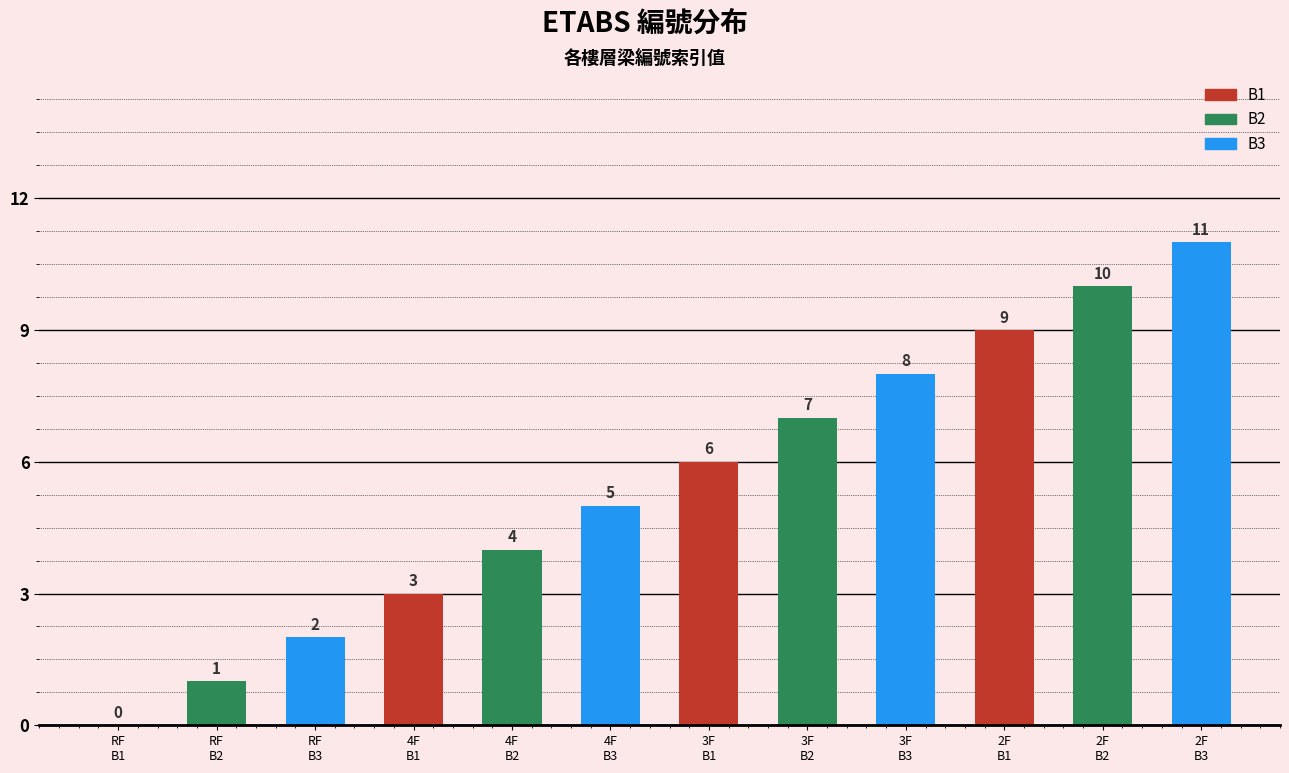

What is the sum of all values?

66